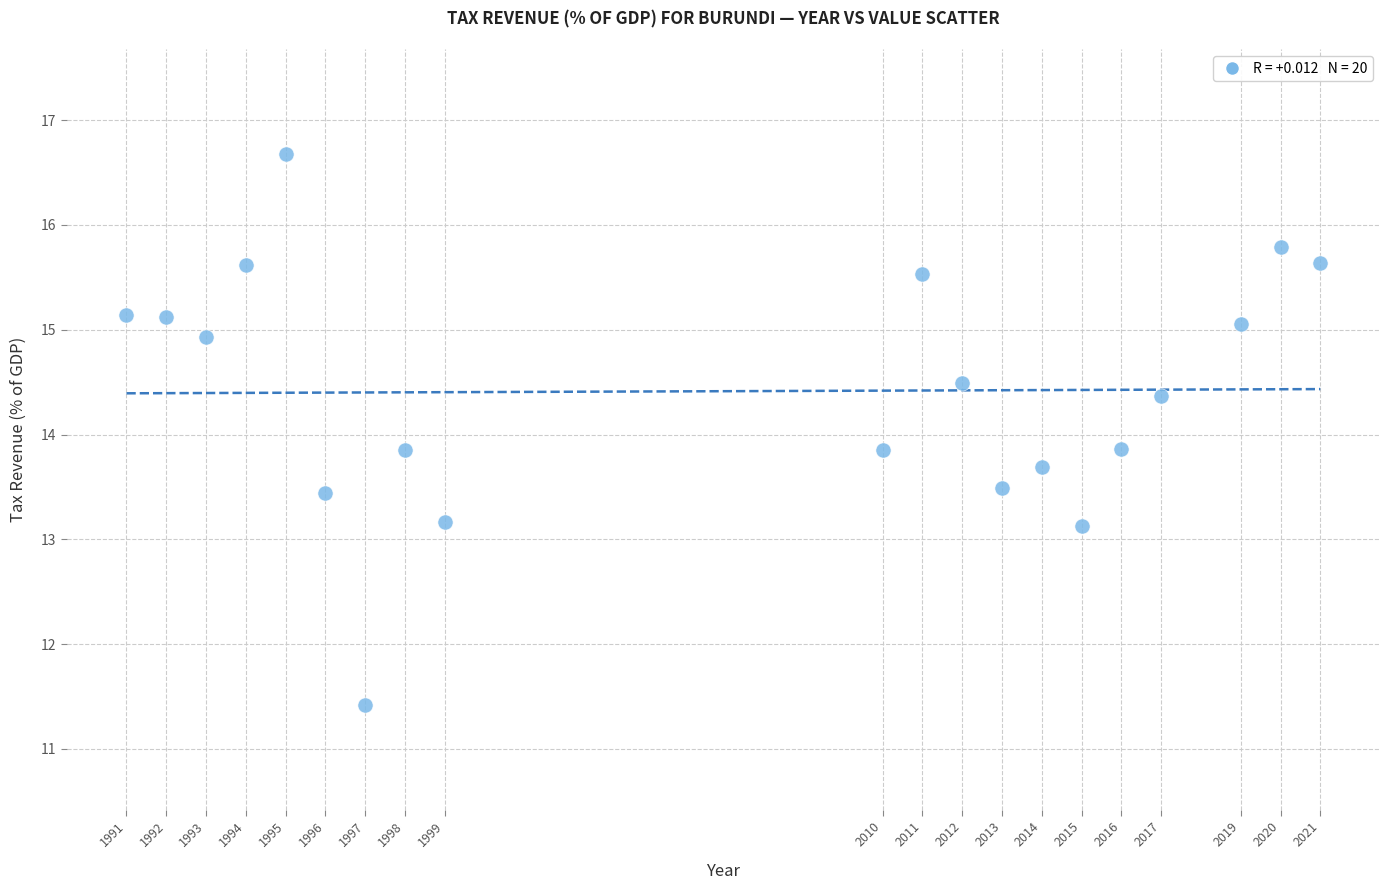

What is the range of Y values (max minus min)?

5.3